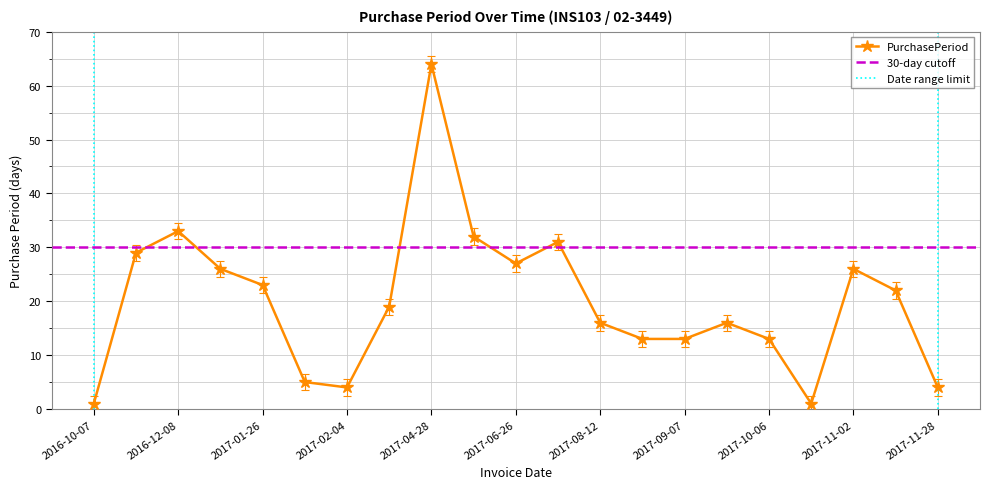

True or false: the data shows 19 at 2017-02-23.

True